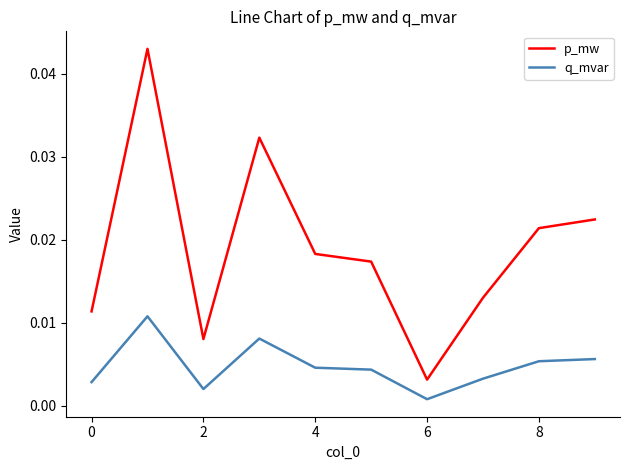

True or false: p_mw and q_mvar cross at least once.

False